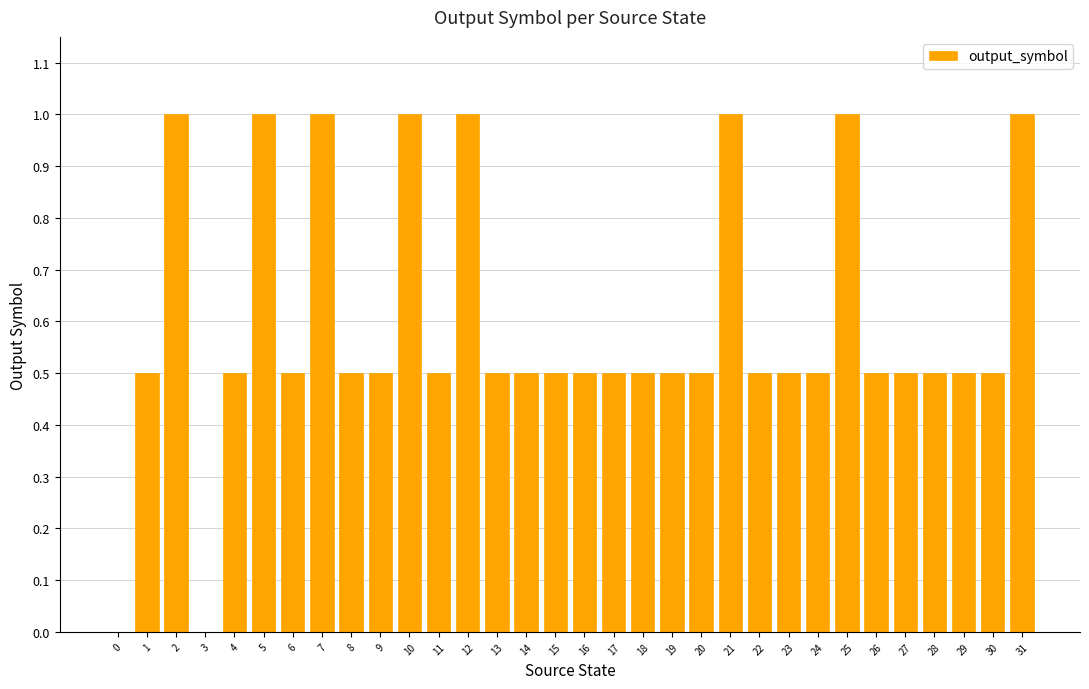

True or false: the data shows 1.0 at 7.

True